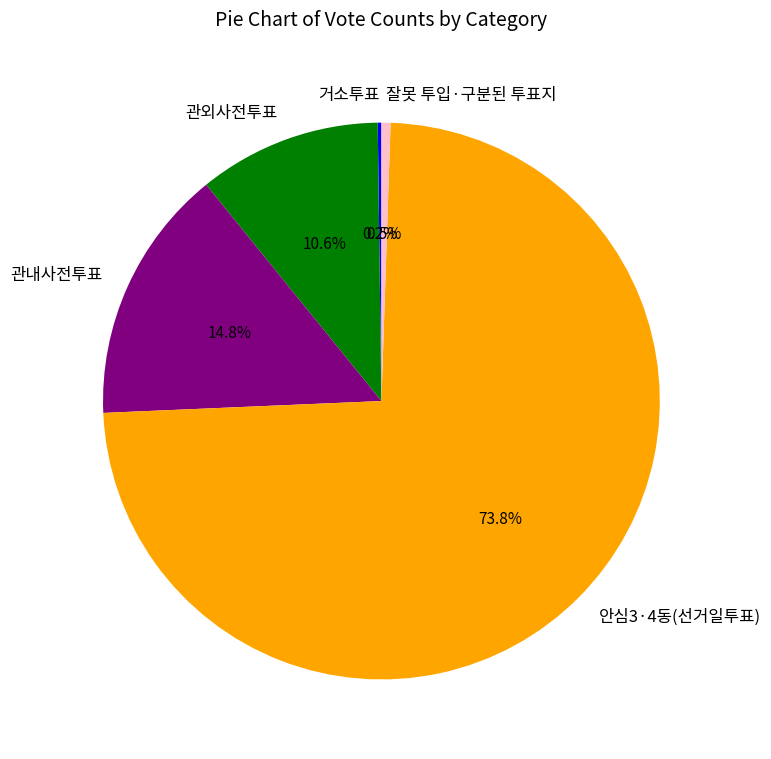

Which slice is the largest?

안심3·4동(선거일투표)